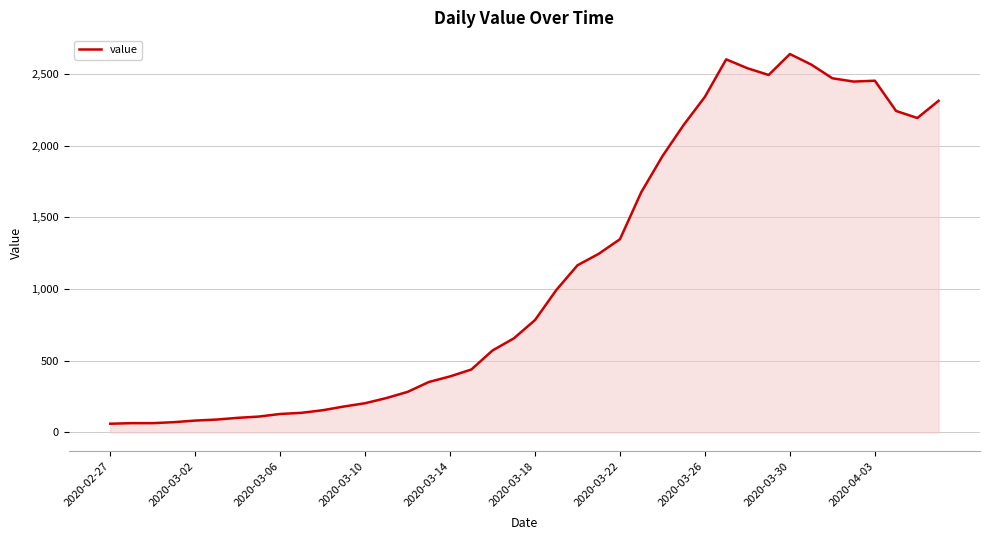

What is the greatest value displayed?

2639